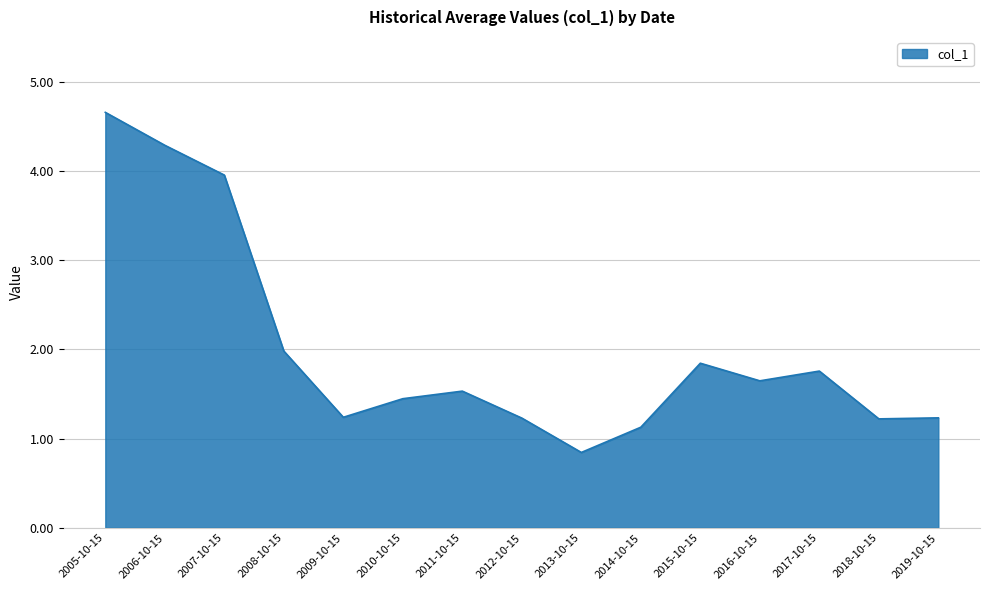

What is the greatest value displayed?

4.7